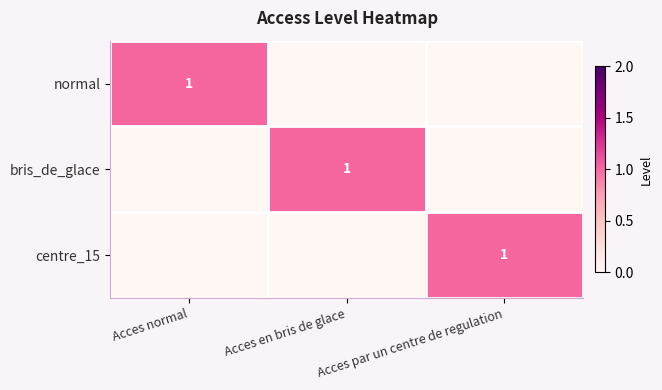

Between Acces normal and Acces en bris de glace, which is larger?

Acces normal